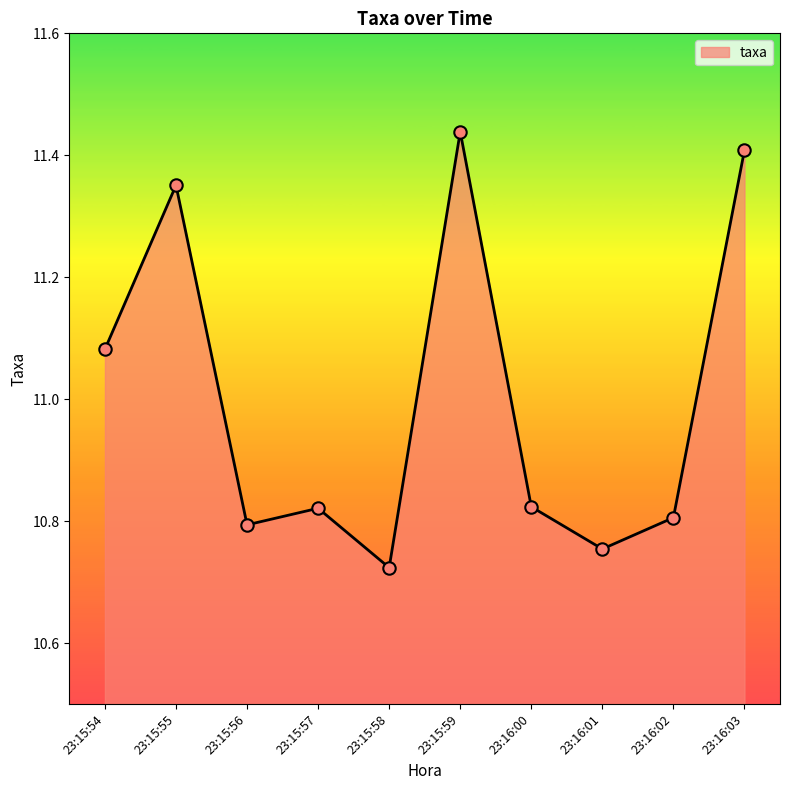

Which has a higher value, 23:15:59 or 23:16:01?

23:15:59